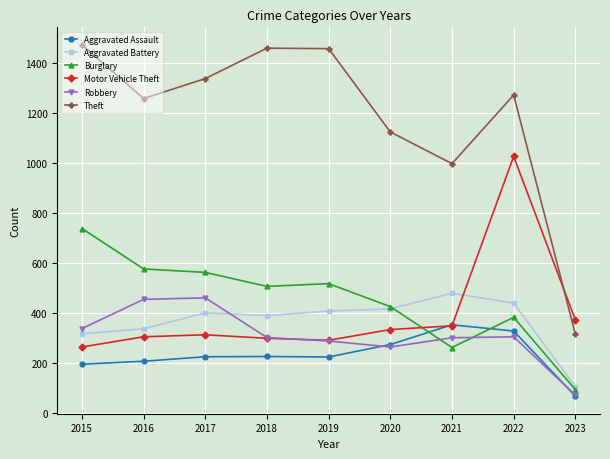

At how many categories does at least one series exceed 1172?

6